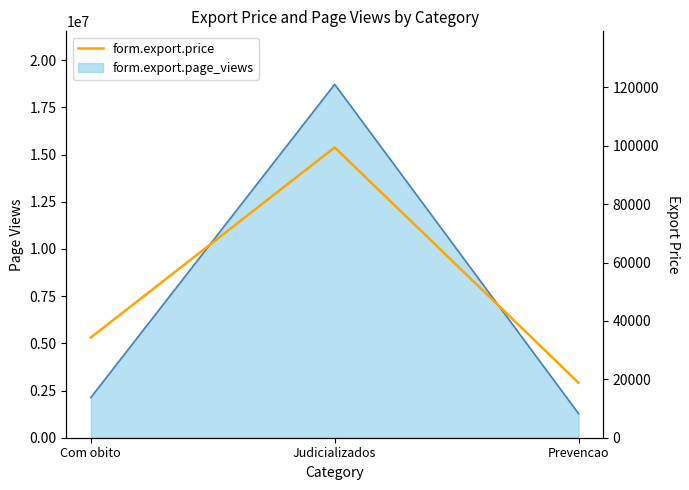

What is the change in value from Com obito to Judicializados?

+65116.2